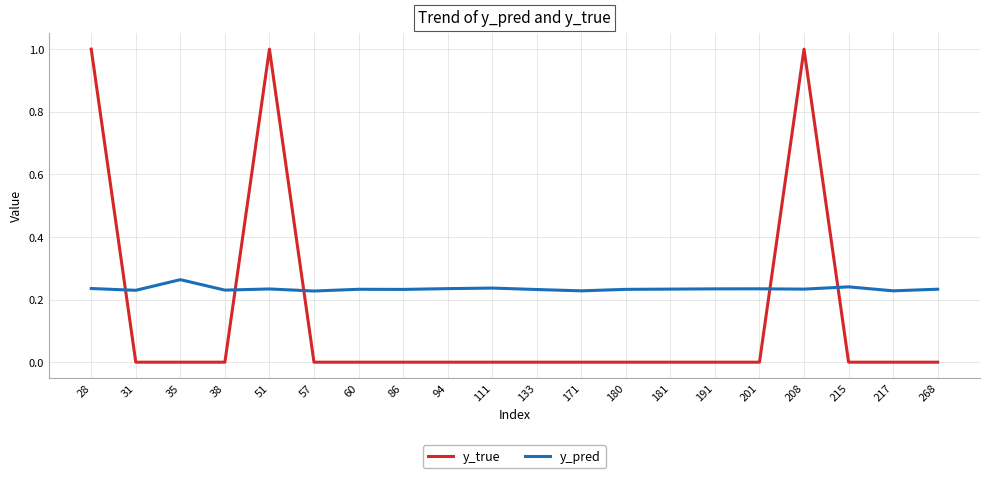

What is the total value across all series at 28?

1.2